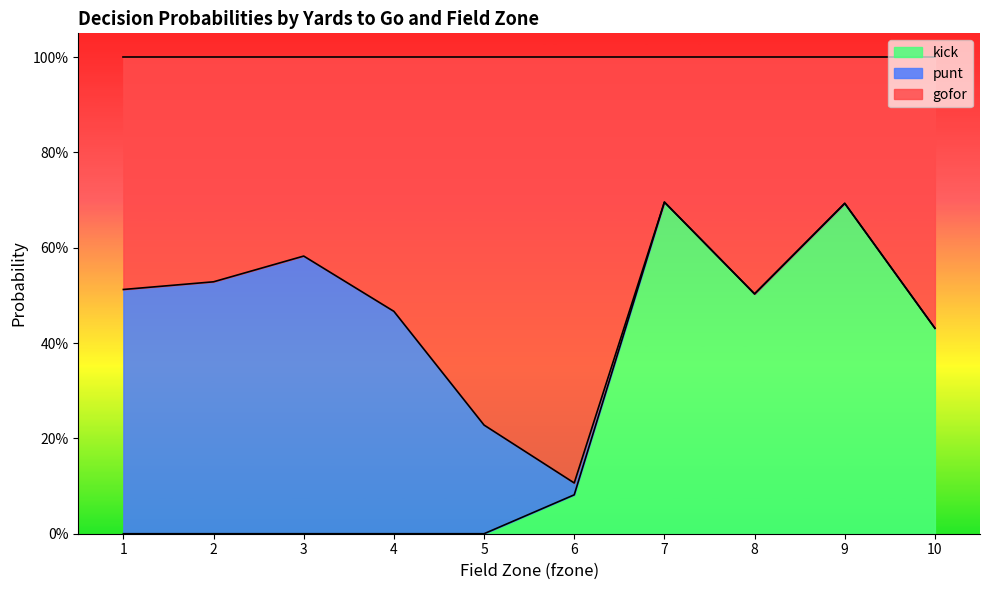

What are all the series names shown in the legend?

kick, punt, gofor